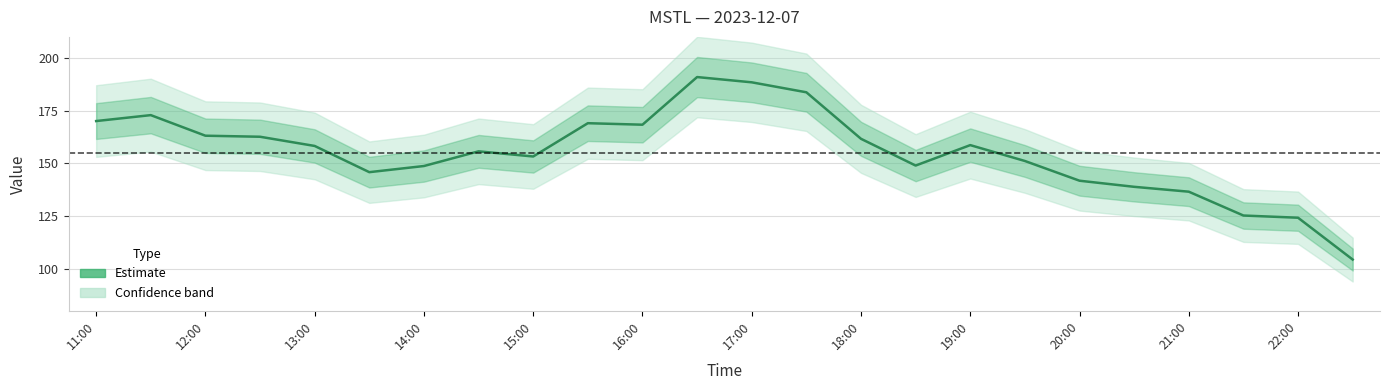

What position from the left is 21?

22